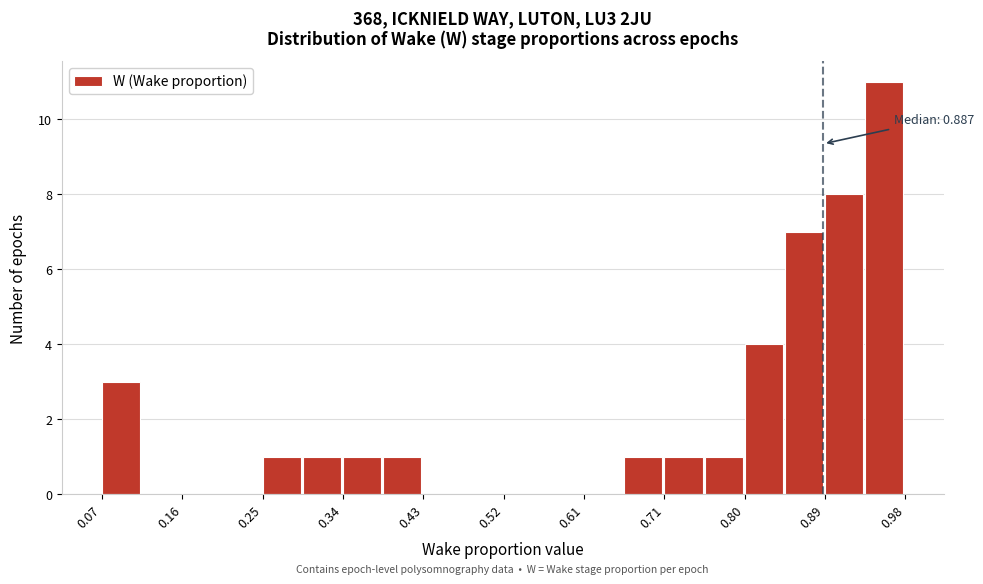

Which range on the x-axis has the tallest bar?

0.93 to 0.98